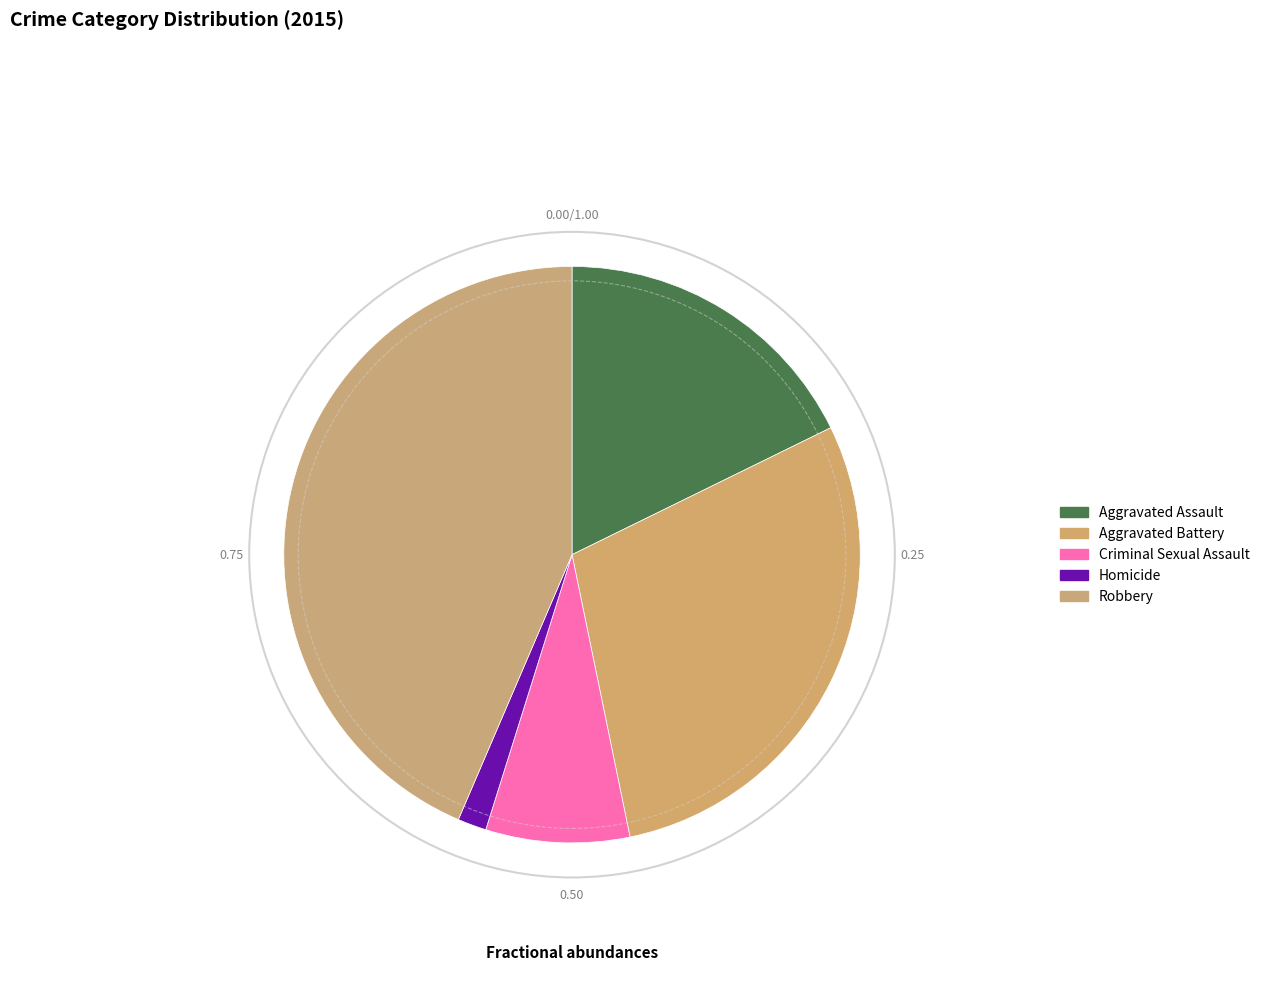

How many segments does this pie chart have?

5